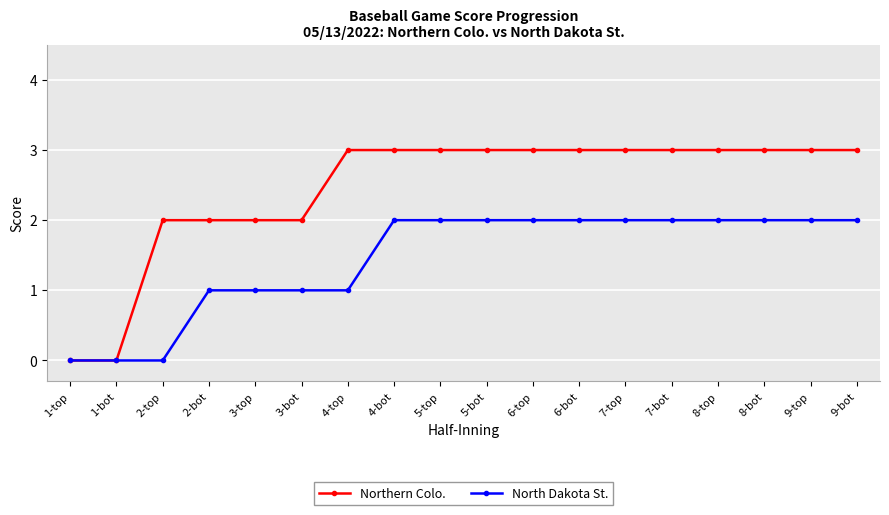

How many data points does each series have?

18